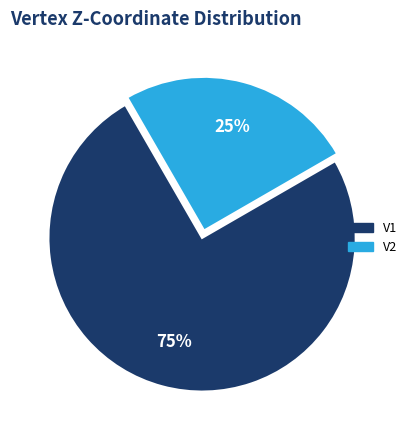

Which category has the biggest portion of the pie?

V1